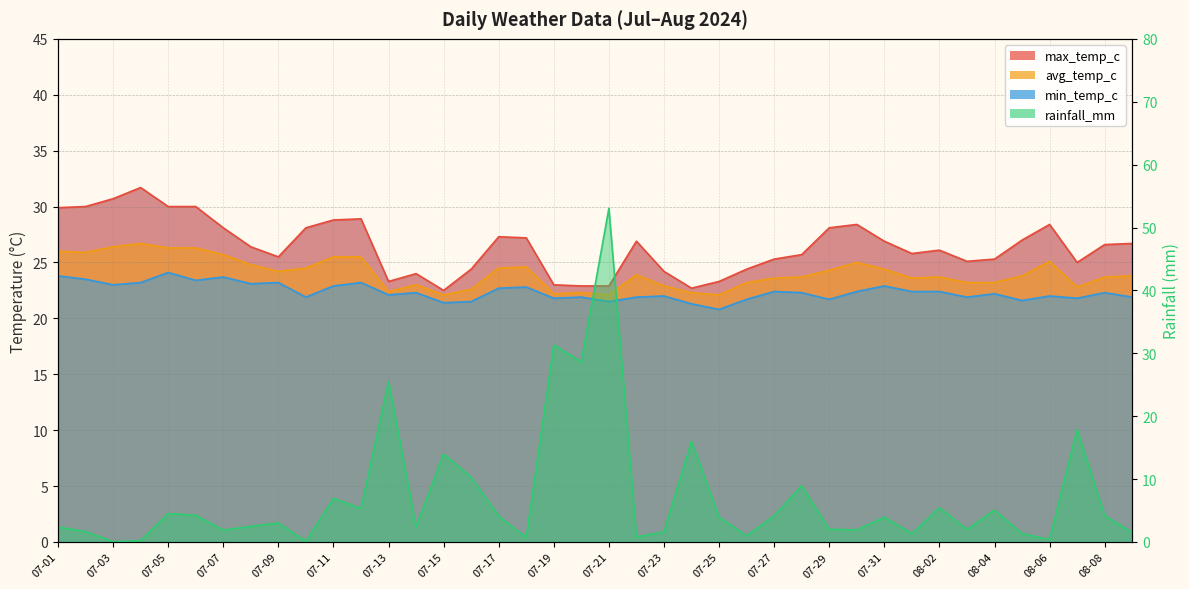

Does the chart display data point markers on the line(s)?

No